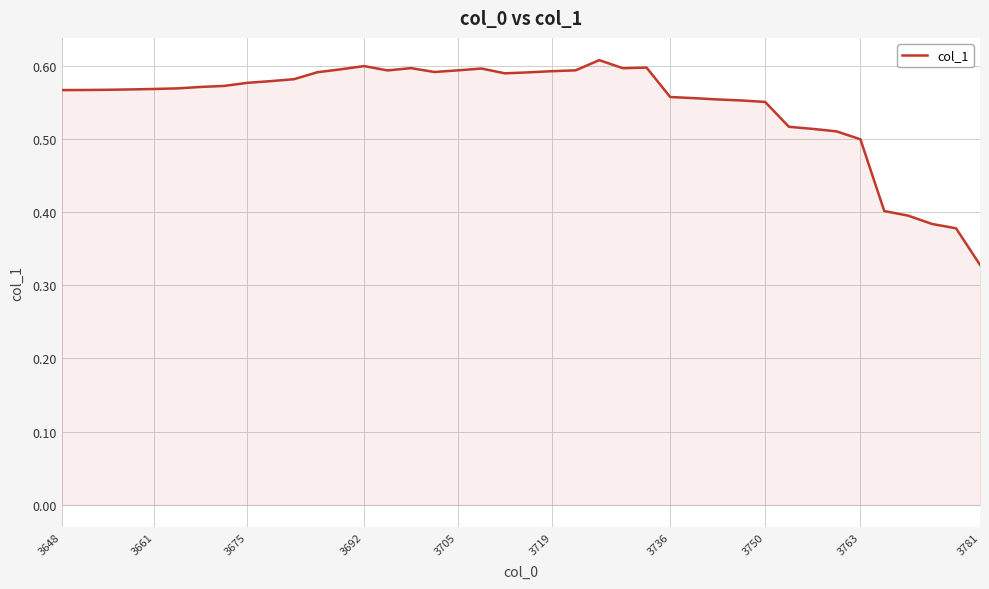

How many lines are shown in the chart?

1